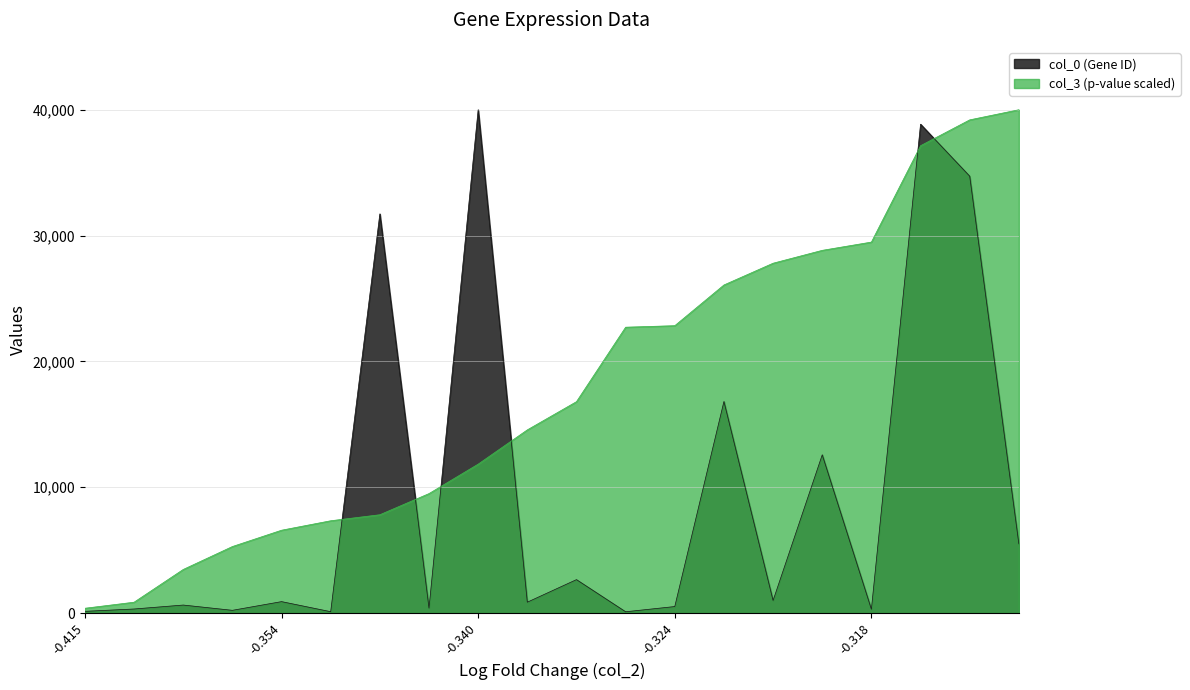

What is the smallest value displayed?

101.3